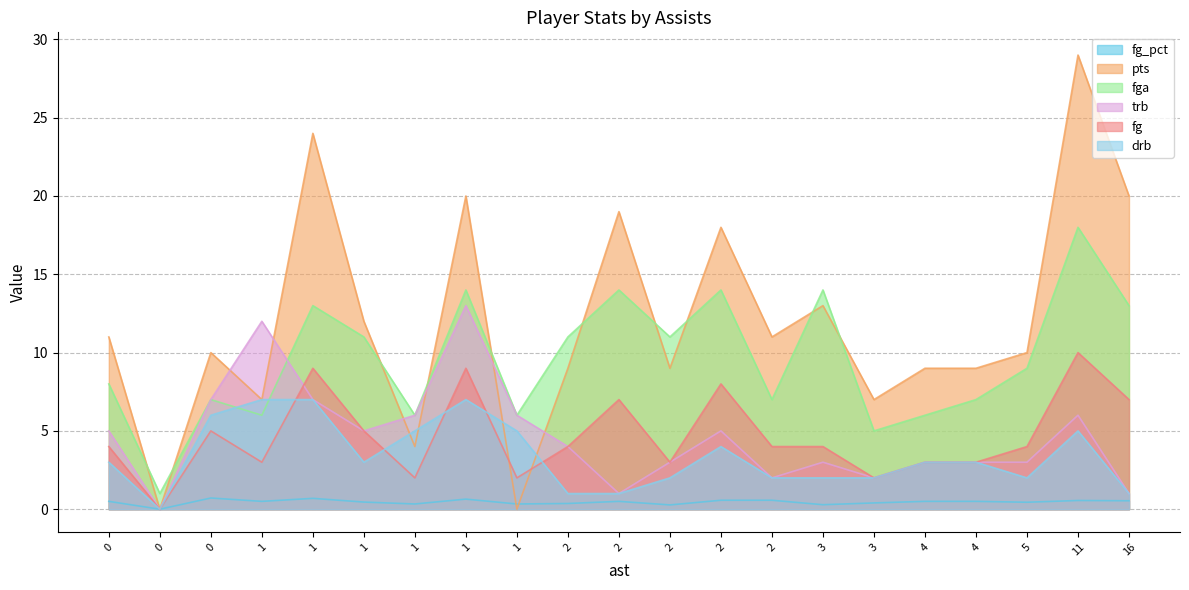

The value of fga at 4 is 9.5. True or false?

False